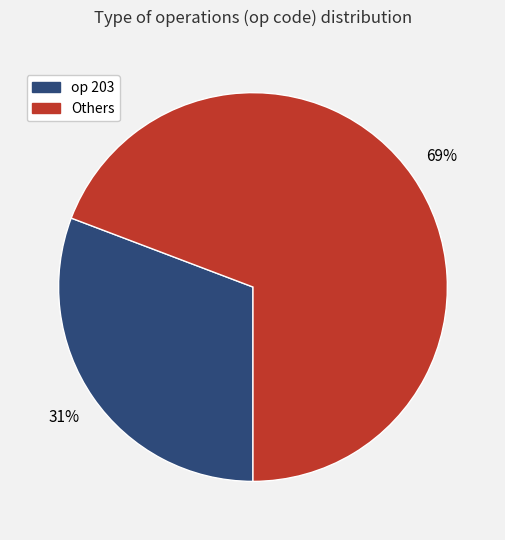

Is there a majority slice in this chart?

Yes